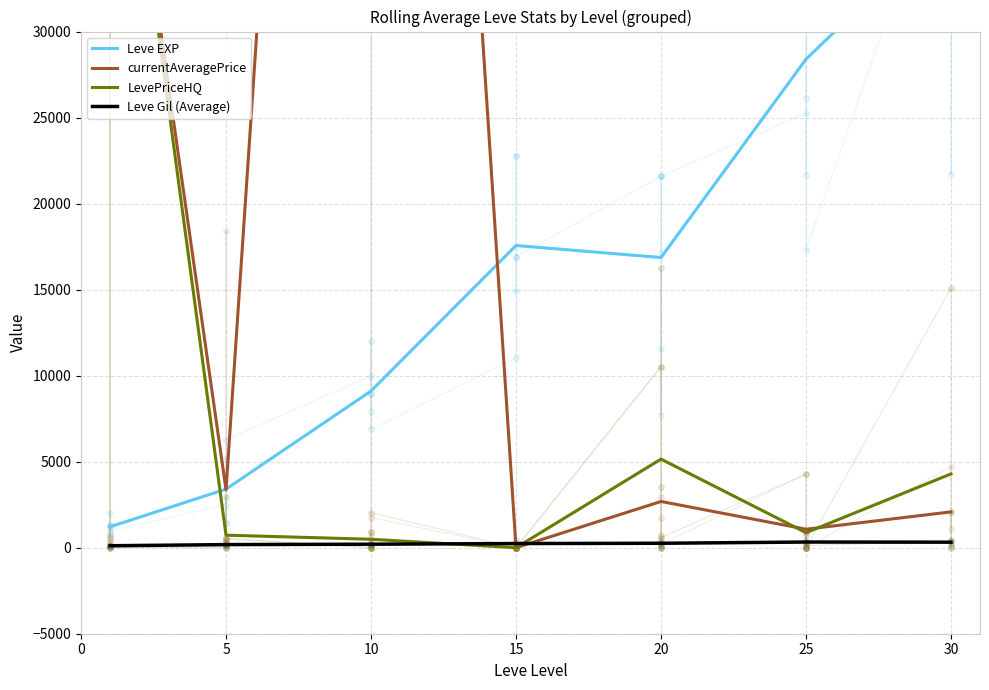

Is the value of LevePriceHQ at 20 greater than the value of Leve EXP at 5?

Yes